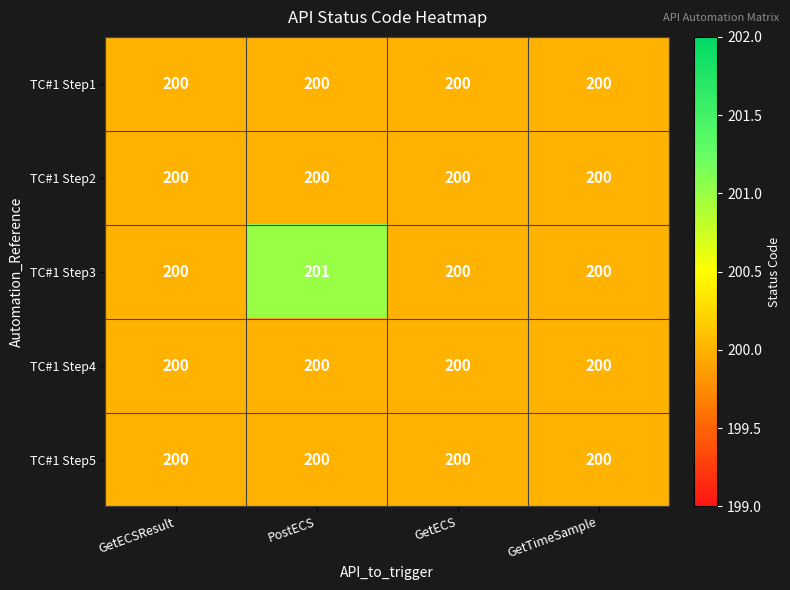

Which series has the largest range (max minus min)?

TC#1 Step3